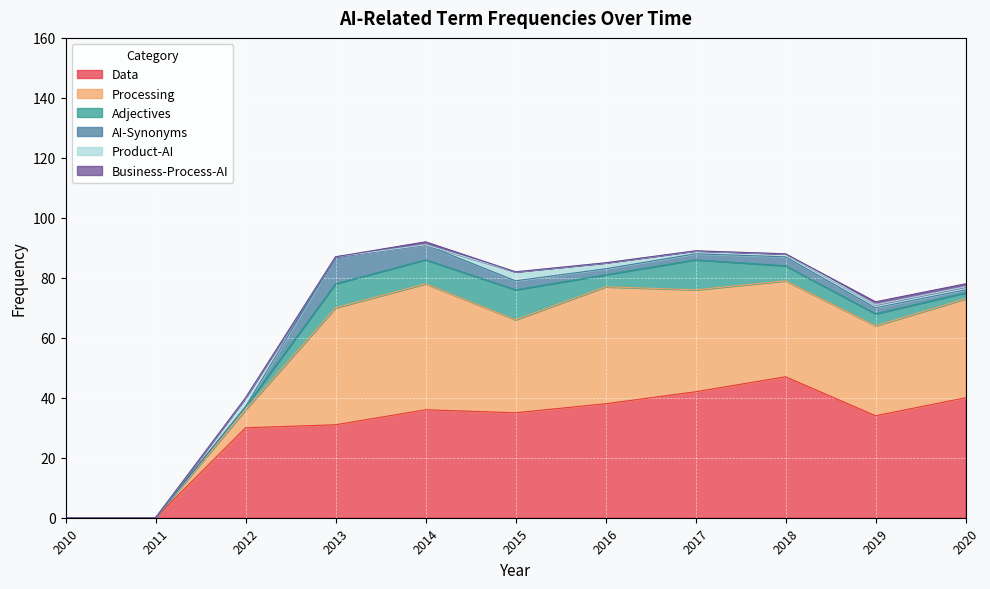

What is the difference between the maximum and second lowest values in the Adjectives series?

10